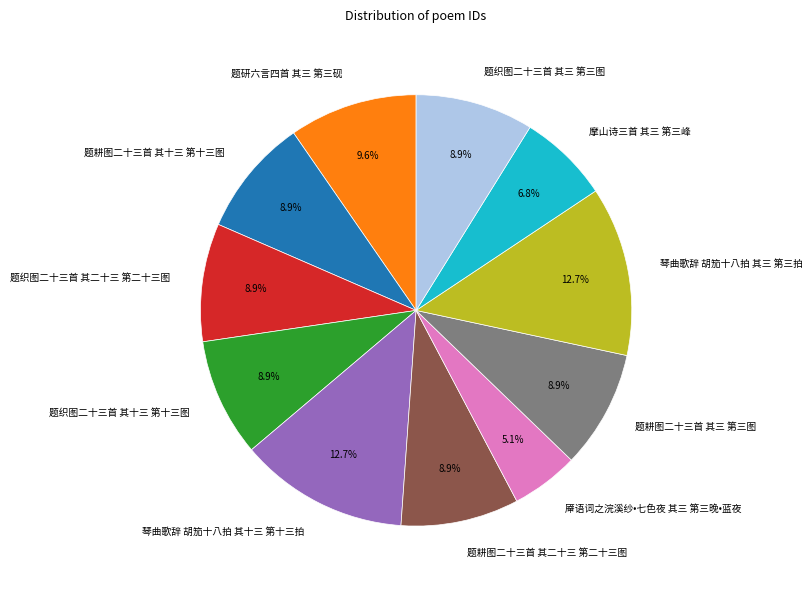

Is there any slice that represents more than half of the pie?

No